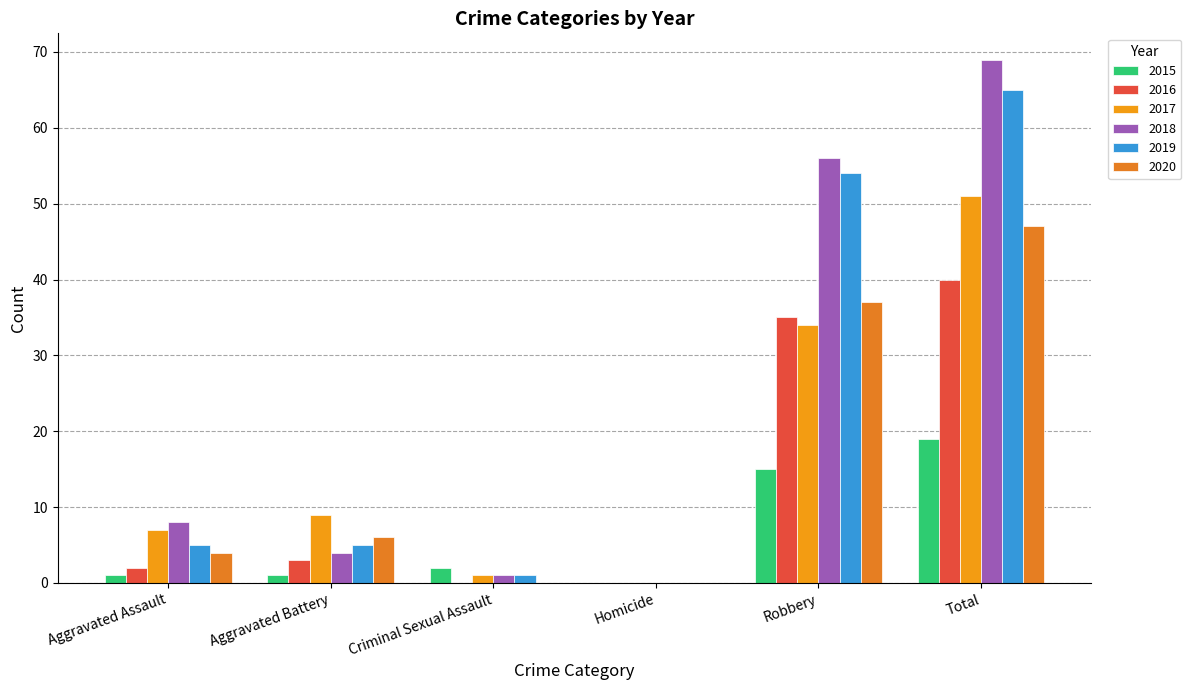

Reading left to right, extract all data points from this chart.

2015: Aggravated Assault=1	Aggravated Battery=1	Criminal Sexual Assault=2	Homicide=0	Robbery=15	Total=19
2016: Aggravated Assault=2	Aggravated Battery=3	Criminal Sexual Assault=0	Homicide=0	Robbery=35	Total=40
2017: Aggravated Assault=7	Aggravated Battery=9	Criminal Sexual Assault=1	Homicide=0	Robbery=34	Total=51
2018: Aggravated Assault=8	Aggravated Battery=4	Criminal Sexual Assault=1	Homicide=0	Robbery=56	Total=69
2019: Aggravated Assault=5	Aggravated Battery=5	Criminal Sexual Assault=1	Homicide=0	Robbery=54	Total=65
2020: Aggravated Assault=4	Aggravated Battery=6	Criminal Sexual Assault=0	Homicide=0	Robbery=37	Total=47